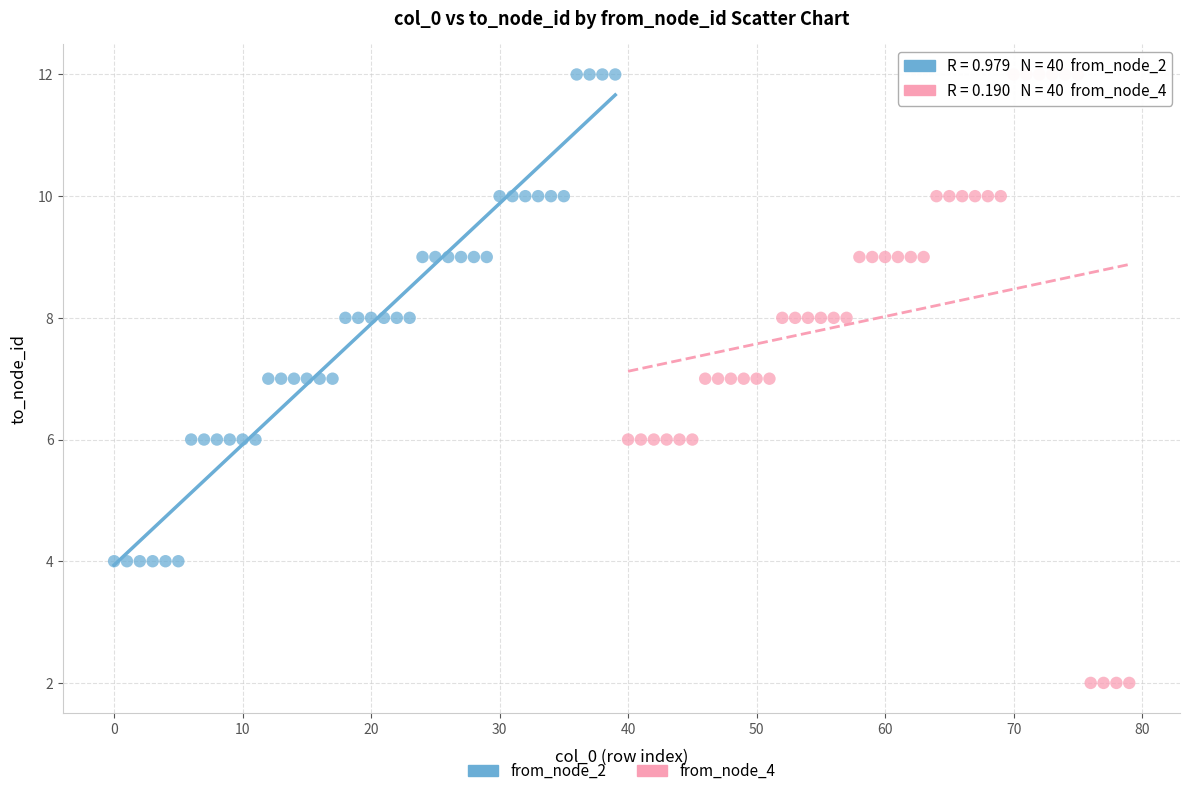

Which series reaches the minimum Y coordinate?

from_node_4